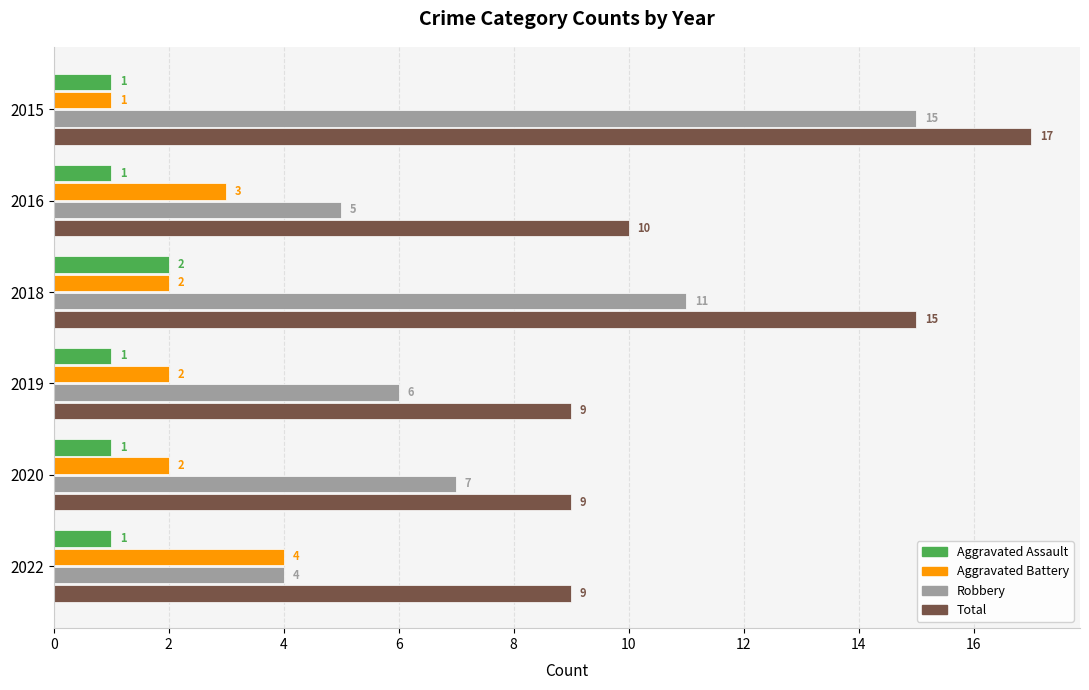

Rank the series by their maximum value, from highest to lowest.

Total, Robbery, Aggravated Battery, Aggravated Assault